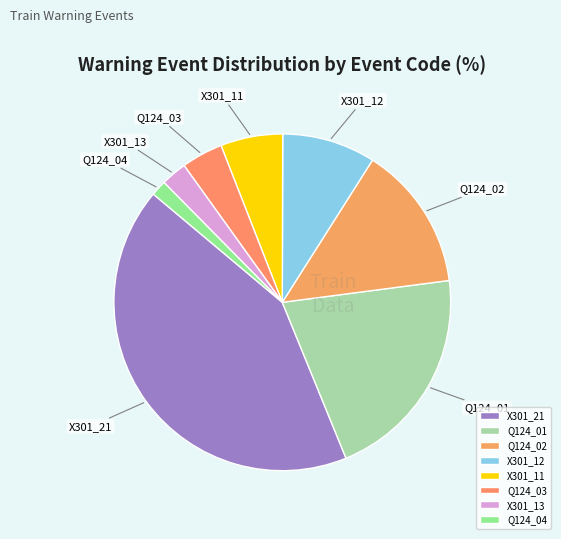

True or false: X301_11 accounts for 16% of the total.

False